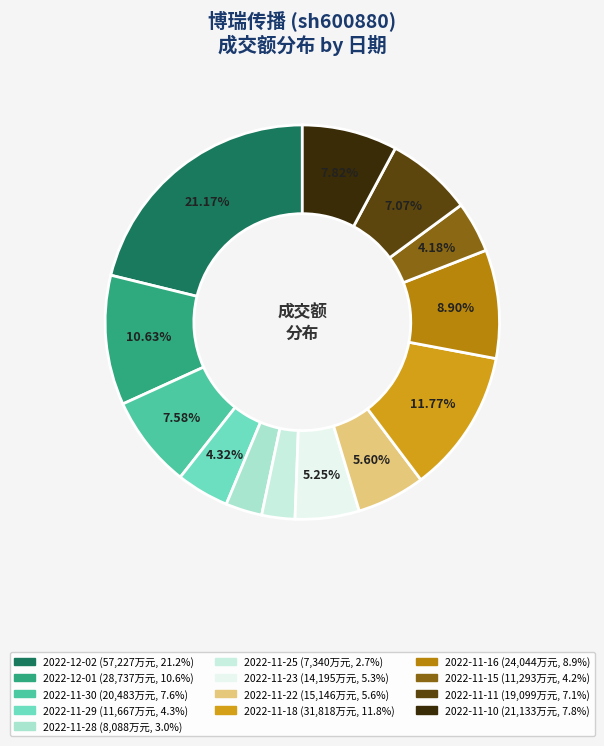

What is the largest slice in the pie chart?

2022-12-02